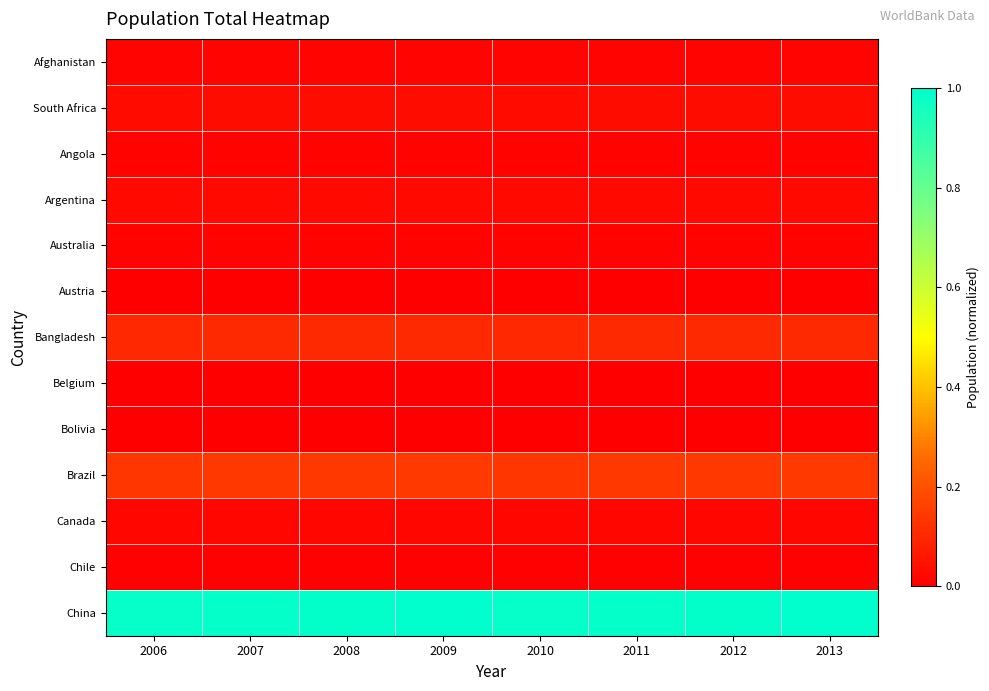

Which label corresponds to the largest value in the chart?

2009